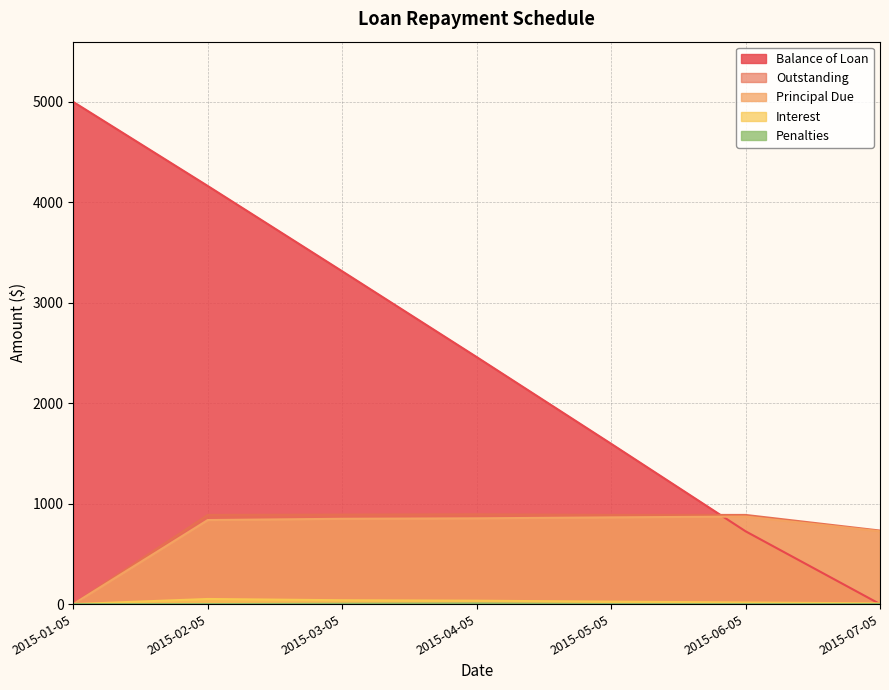

True or false: Outstanding and Principal Due intersect in this chart.

False